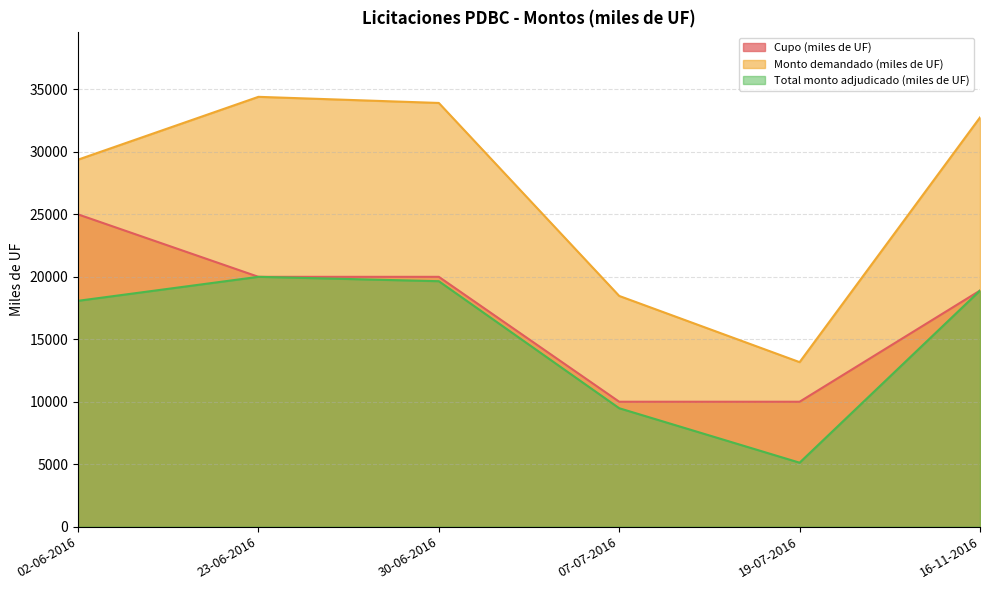

Count the number of categories in the chart.

6